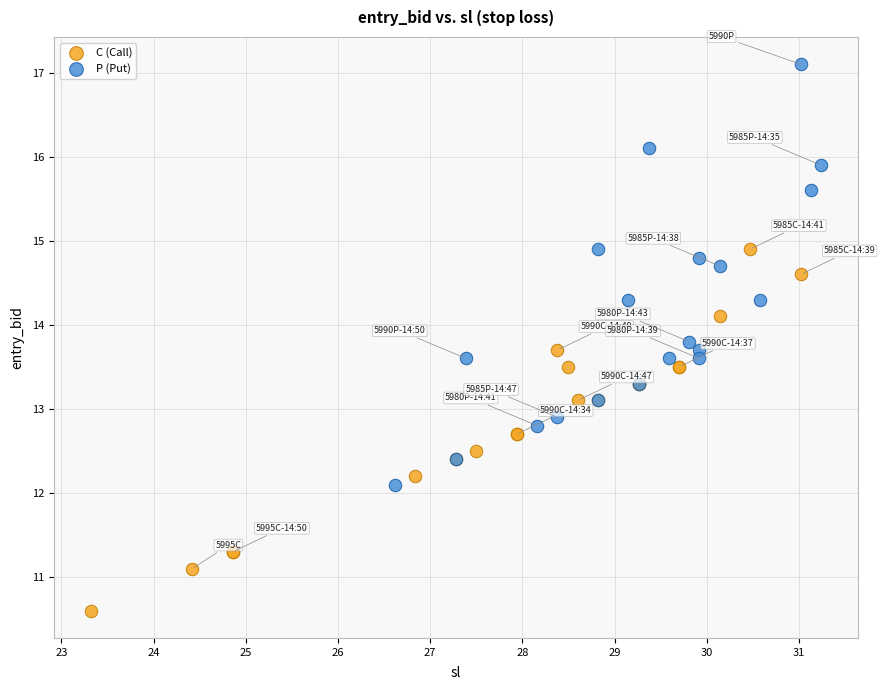

Which series reaches the minimum Y coordinate?

C (Call)